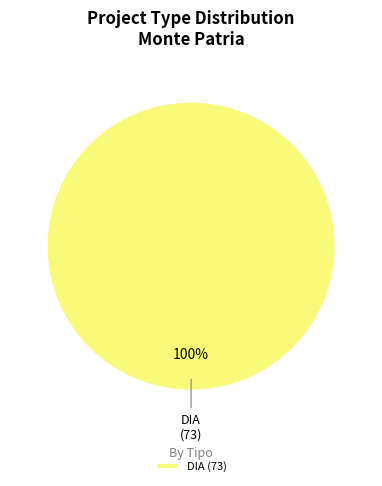

The DIA slice represents 100% of the pie. True or false?

True